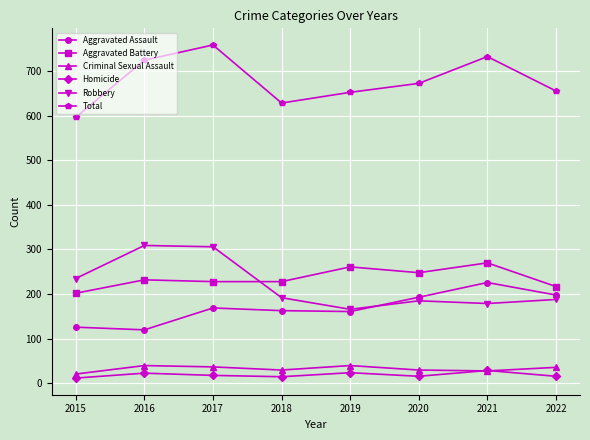

Where is the first local minimum for Robbery?

2019